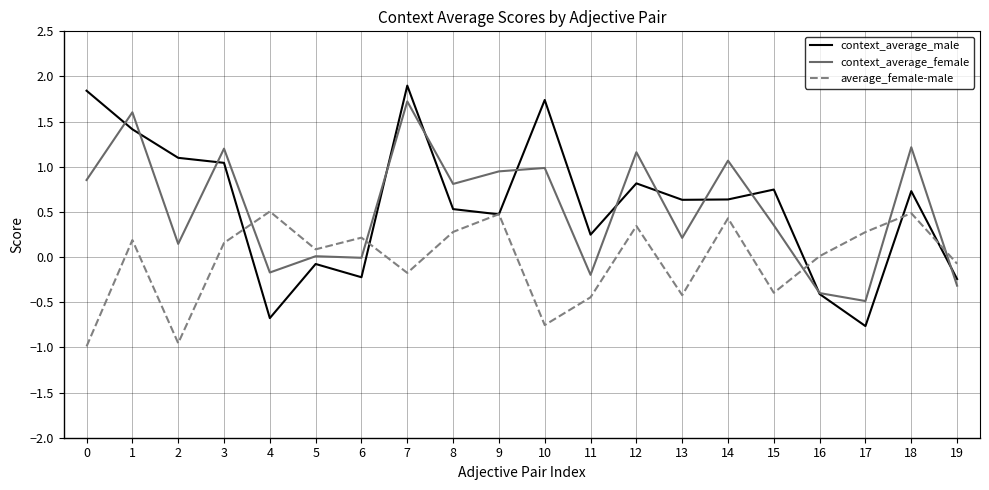

After their last crossing, which series has the higher values: context_average_male or context_average_female?

context_average_male